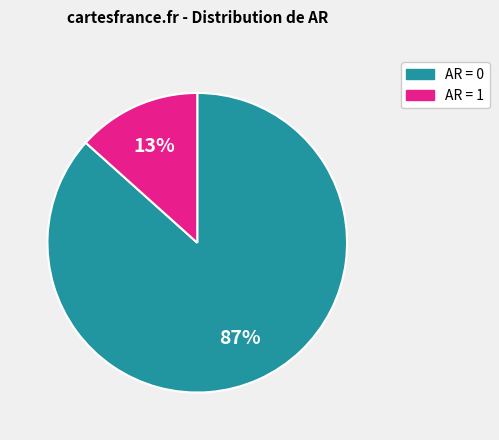

Is there a majority slice in this chart?

Yes